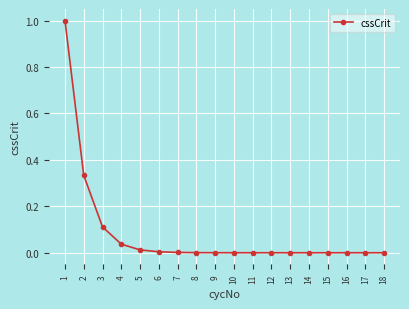

Is it true that the value at 7 is 0.0?

True